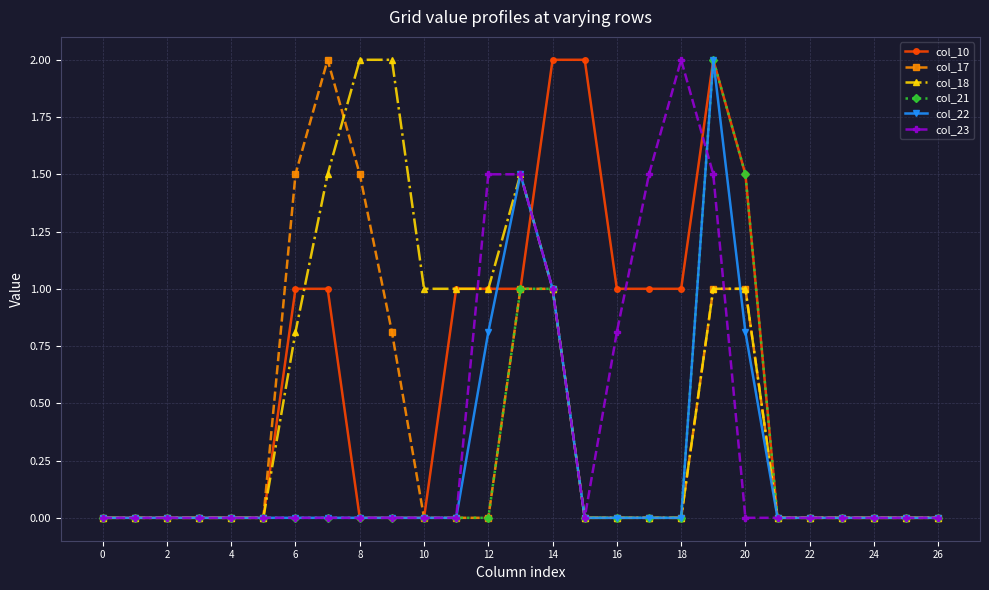

What is the maximum value shown in the chart?

2.0